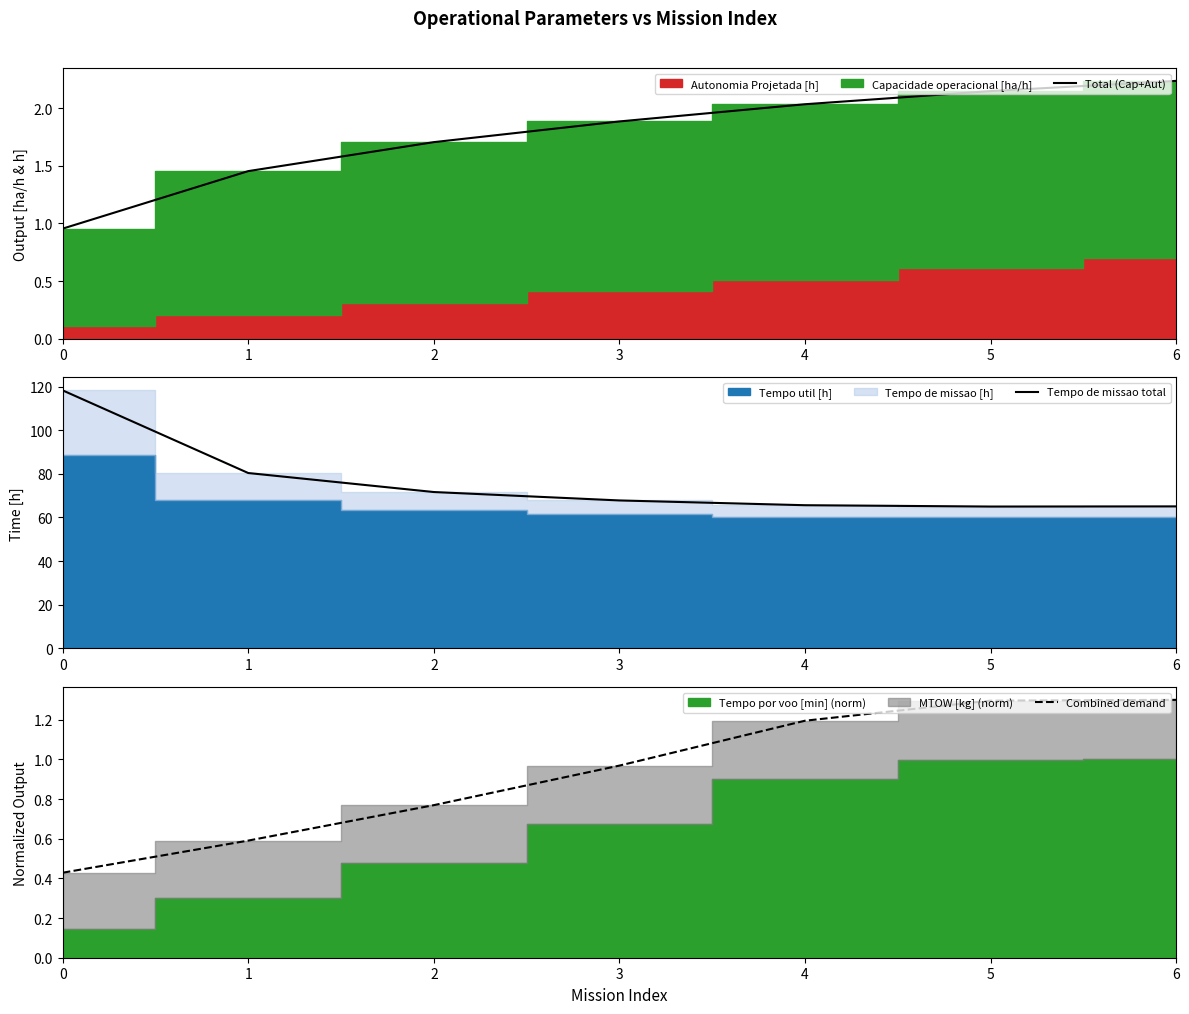

How many data points in Total (Cap+Aut) are above 1?

6